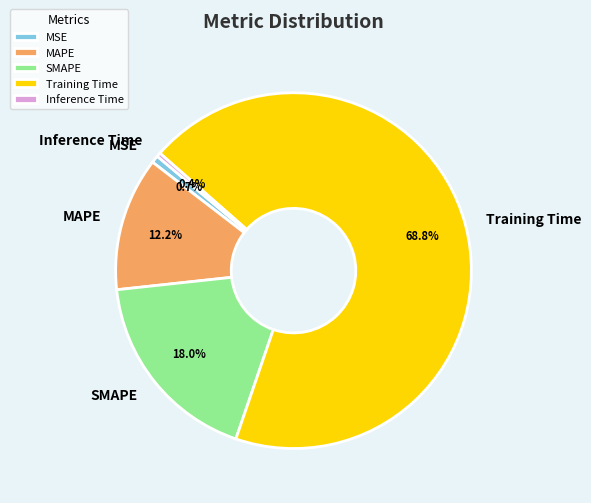

What is the total percentage of MAPE and SMAPE?

30.2%